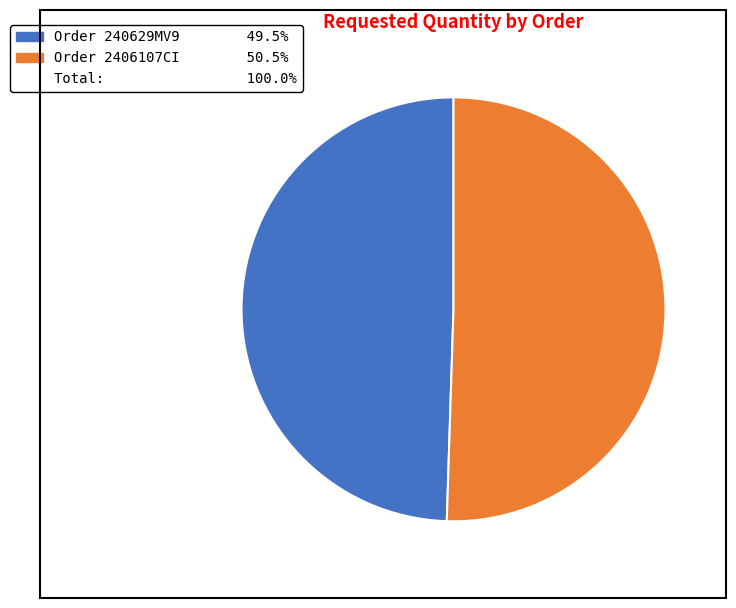

Does any single category account for the majority?

Yes